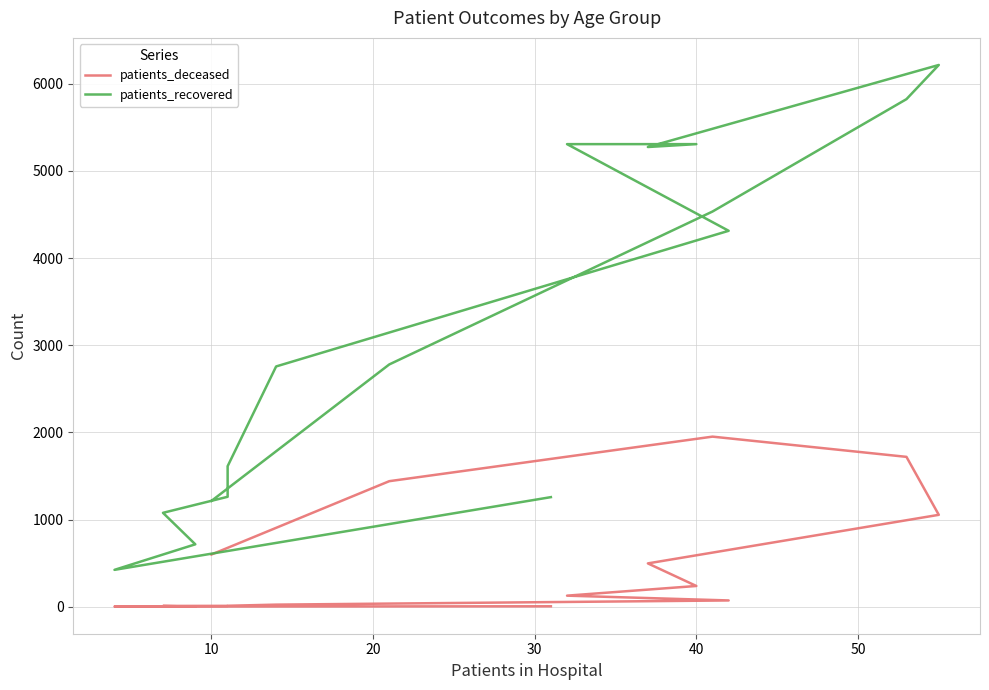

Count the number of data series in this chart.

2